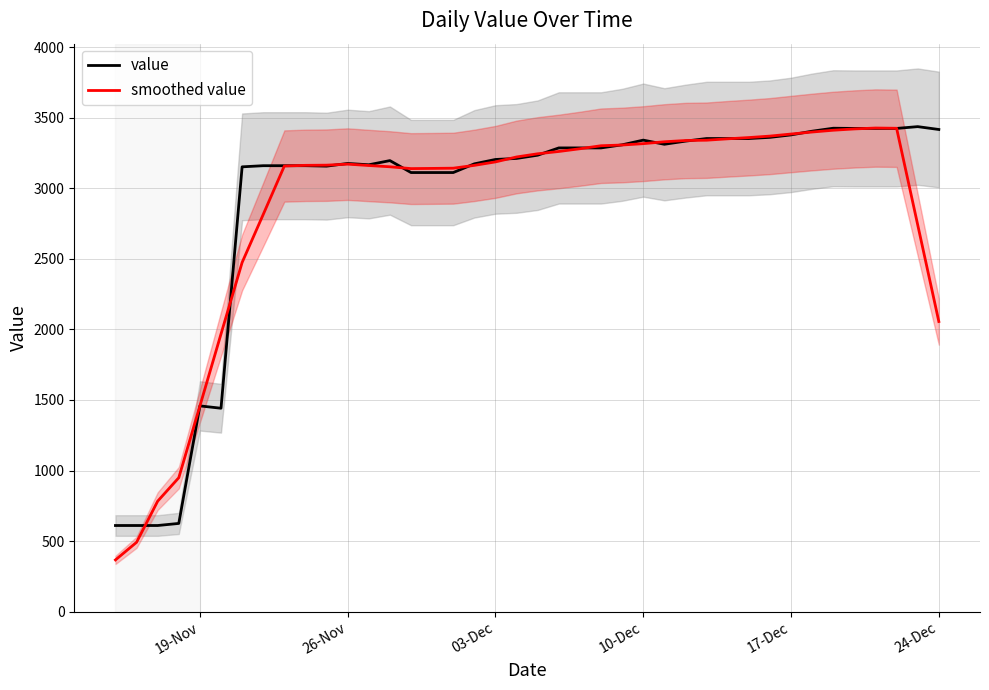

What is the lowest value of the smoothed value series?

366.0